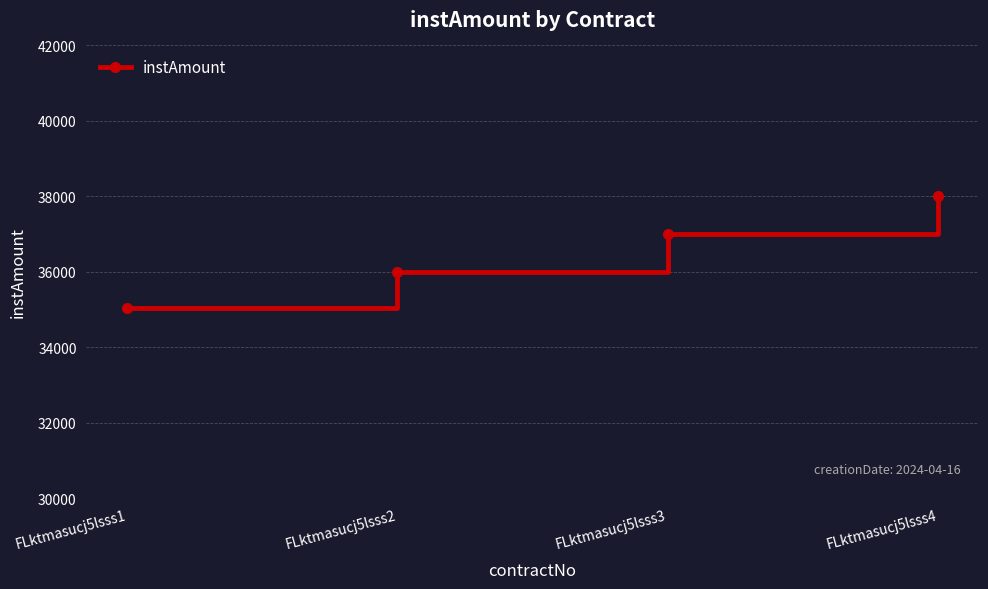

How many distinct data groups are displayed?

1